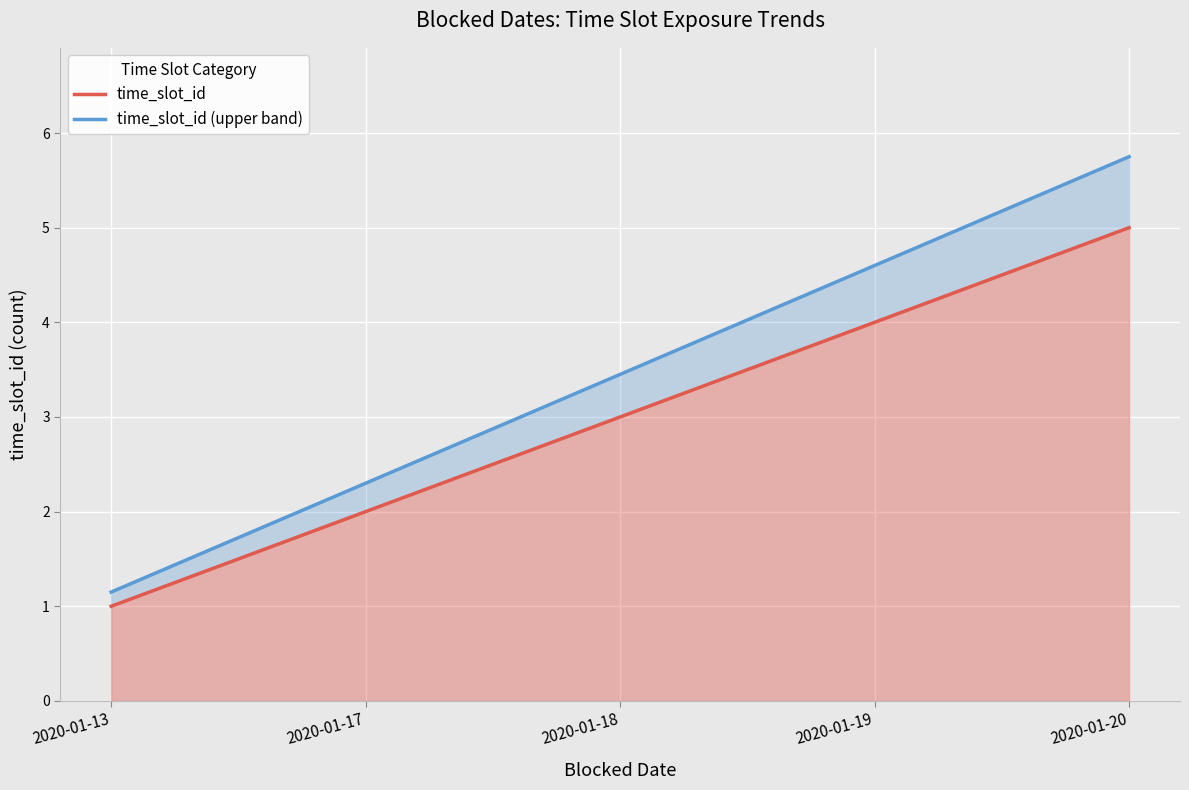

What is the average value of the time_slot_id (upper band) series?

3.5